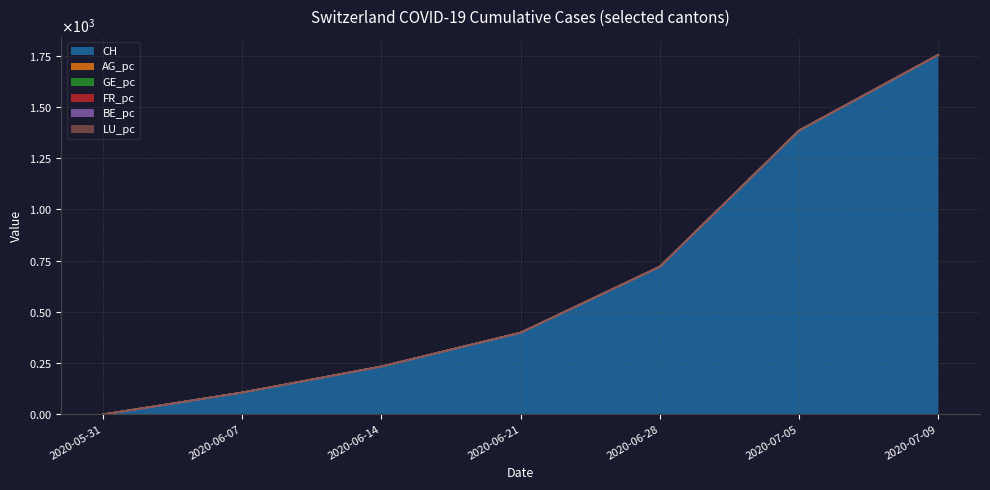

Is it true that AG_pc equals 1385.0 at 2020-07-05?

True